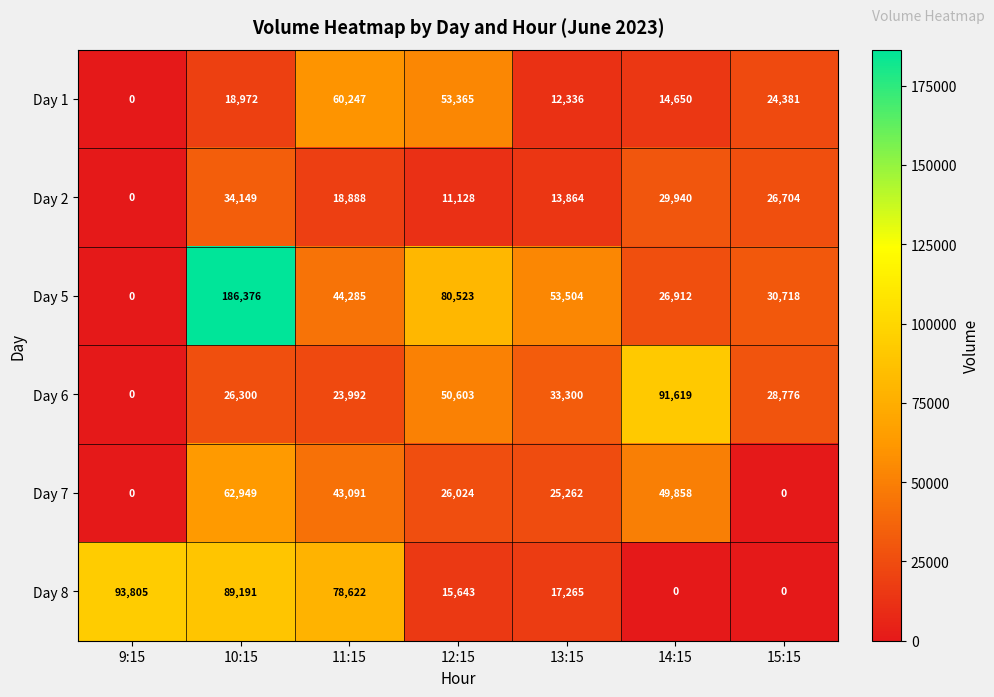

What is the total value across all series at 14:15?

212979